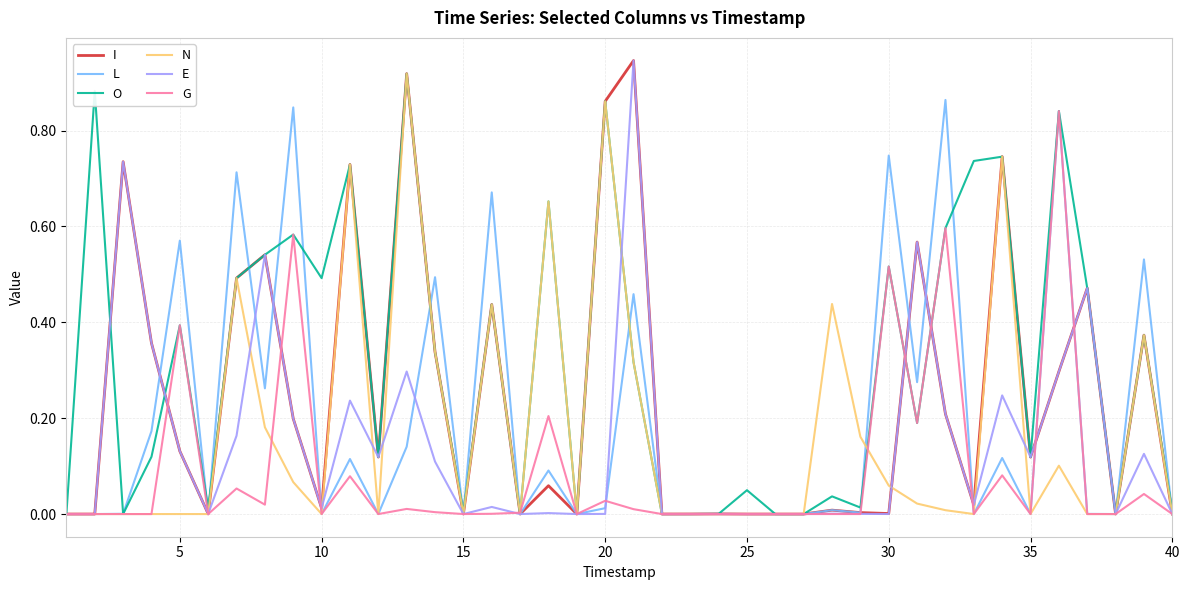

Which series has the largest total across all categories?

O